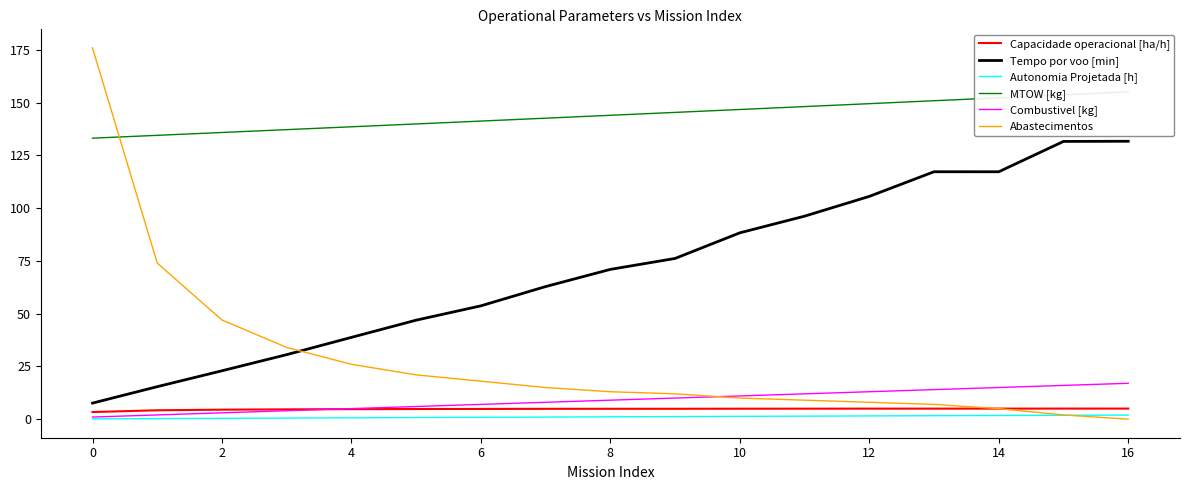

What is the difference between the Combustivel [kg] values at 14 and 4?

10.0